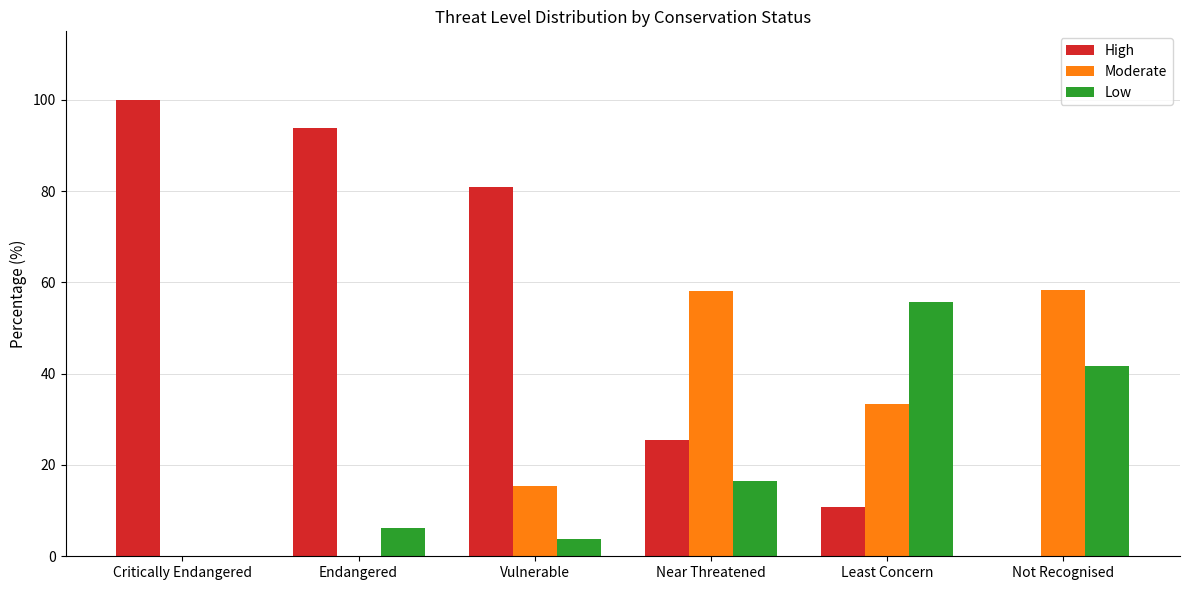

What are all the series names shown in the legend?

High, Moderate, Low